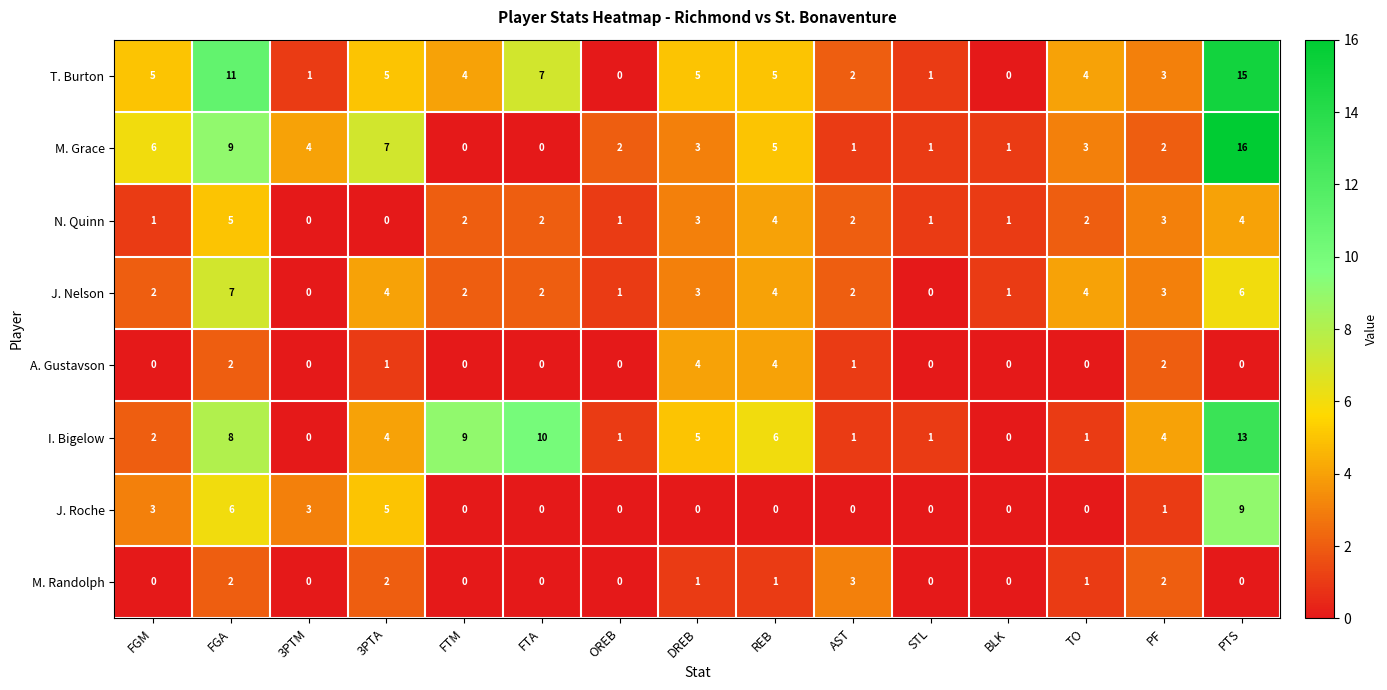

Is it true that M. Grace equals 0 at FTA?

True